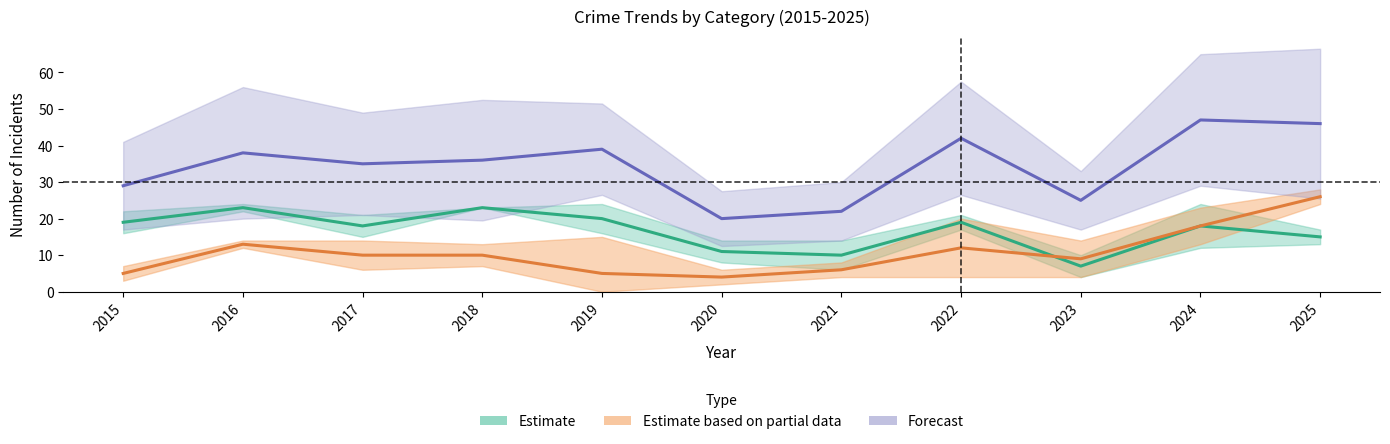

How many lines are shown in the chart?

3